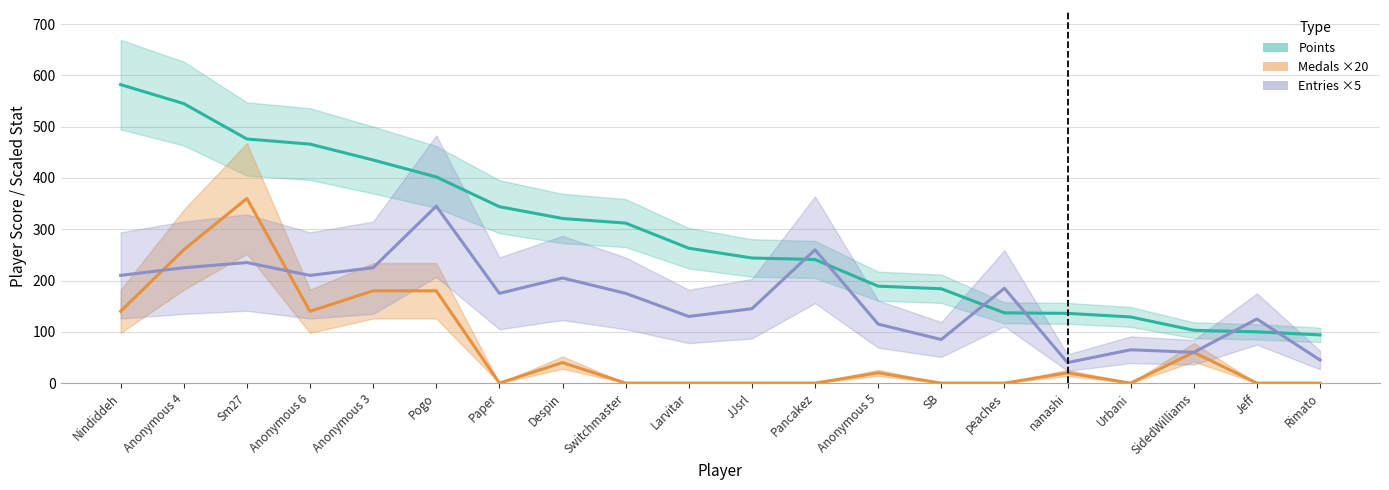

Rank the series by their average value, from lowest to highest.

Medals ×20, Entries ×5, Points